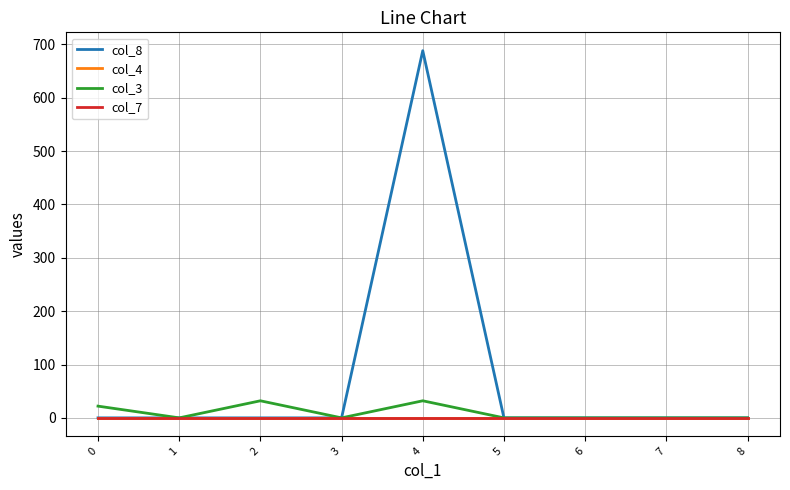

Which has a higher value, 7 or 3?

7